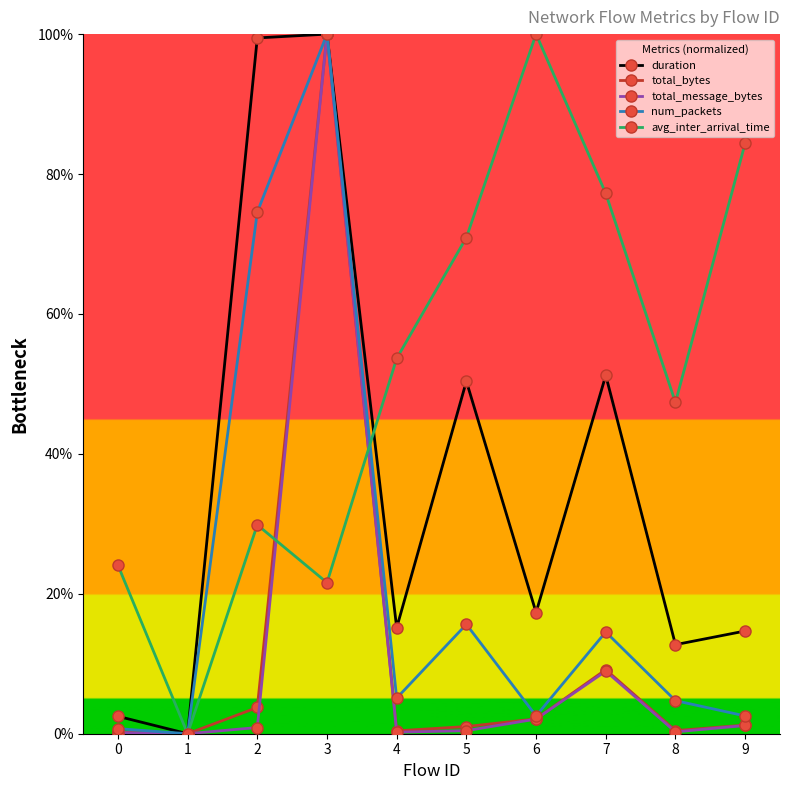

What is the difference between the second highest and minimum values in the avg_inter_arrival_time series?

84.4